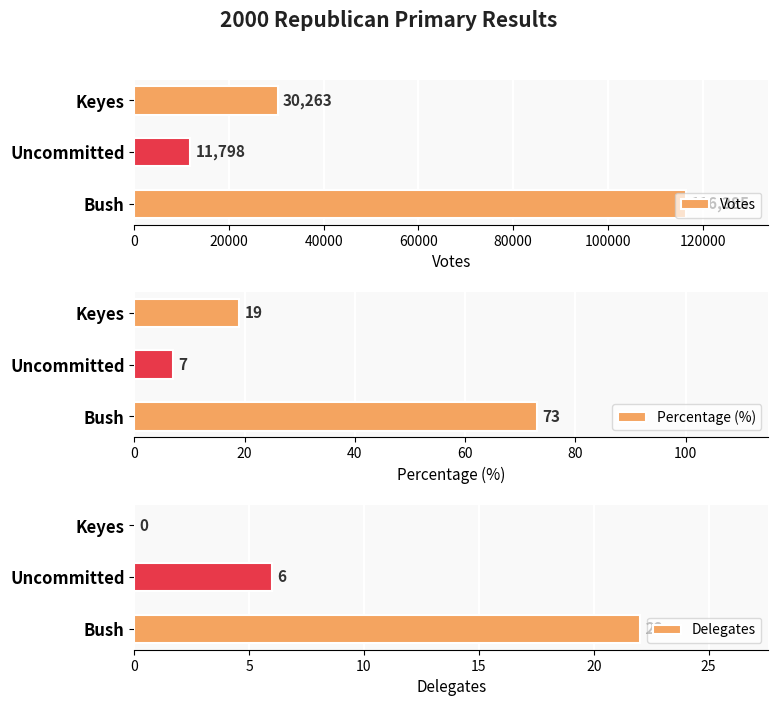

What is the difference between the second highest and minimum values in the Votes series?

18465